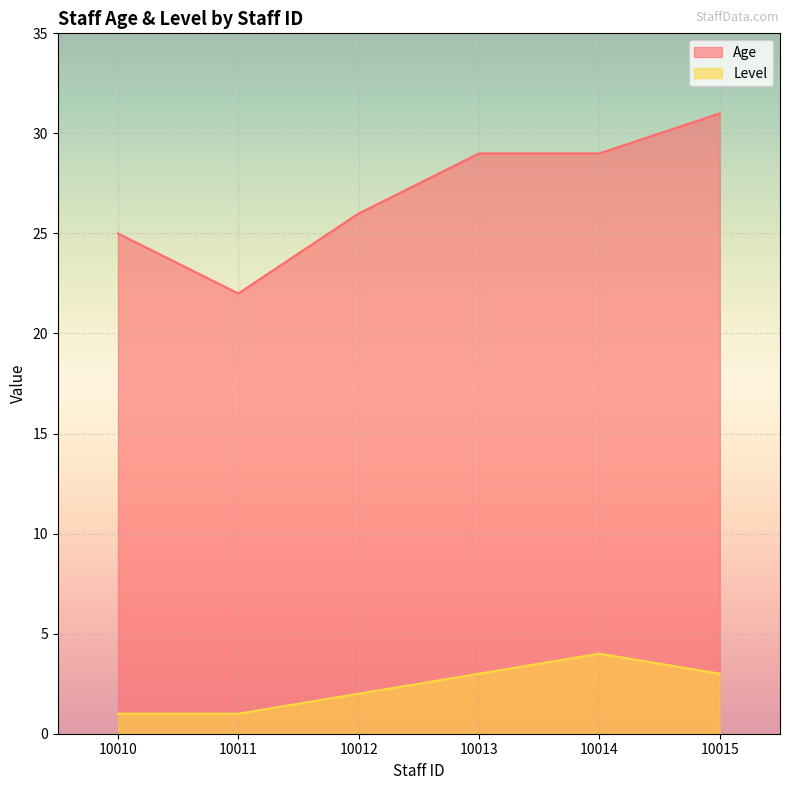

What is the difference between the Age values at 10011 and 10013?

7